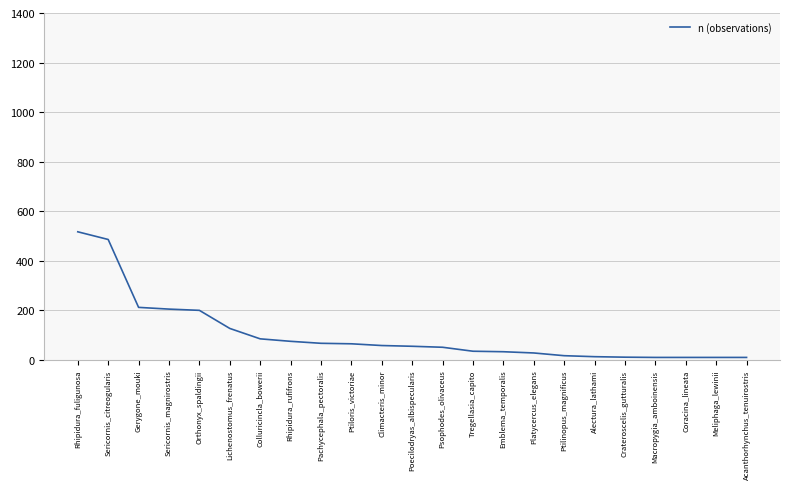

The value at Rhipidura_fuligunosa is 517. True or false?

True